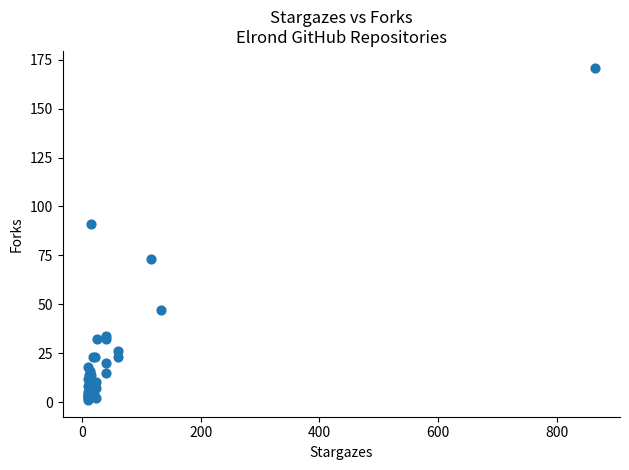

What Y value in the scatter plot is closest to 86?

91